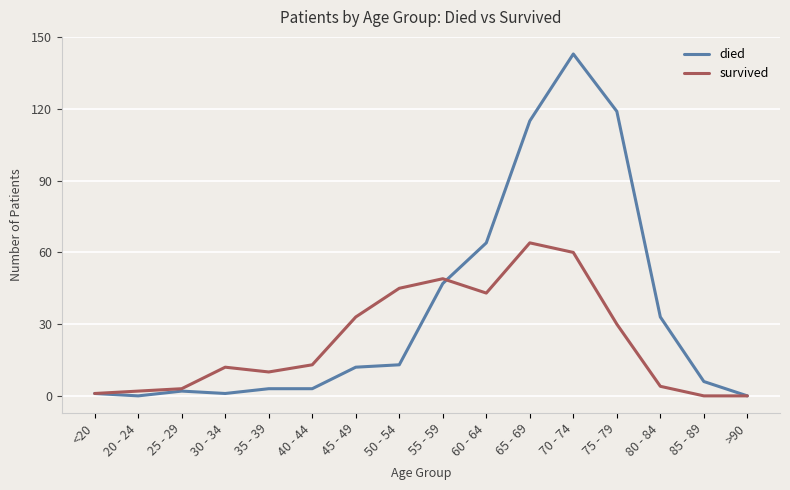

Which series has the largest total across all categories?

died